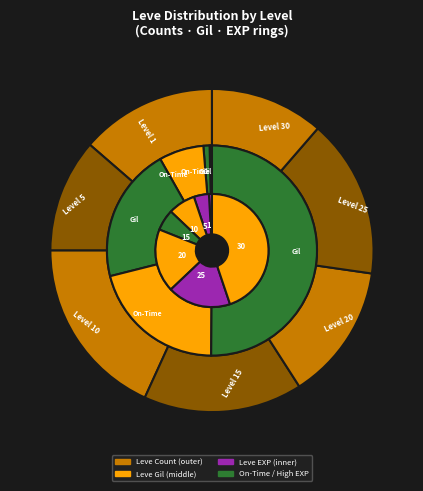

At Level 15, list the series in order from smallest to largest.

Leve EXP, Leve Gil